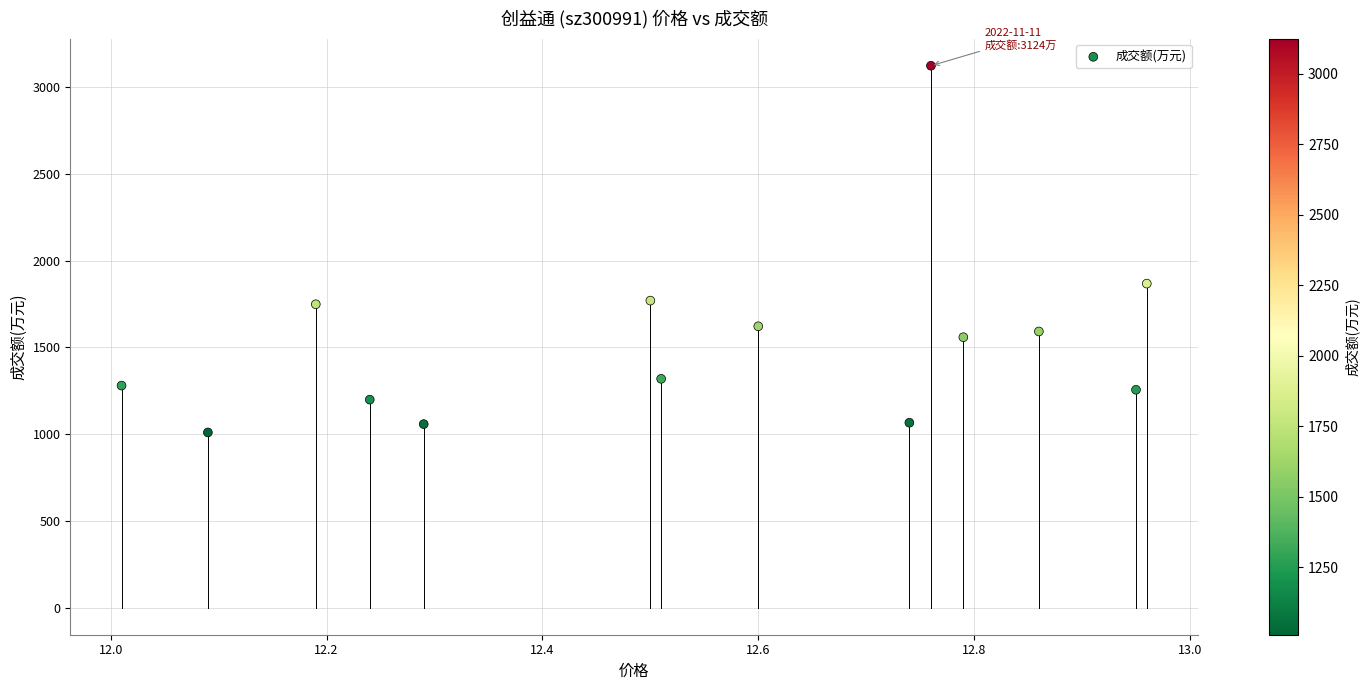

What is the range of Y values (max minus min)?

2114